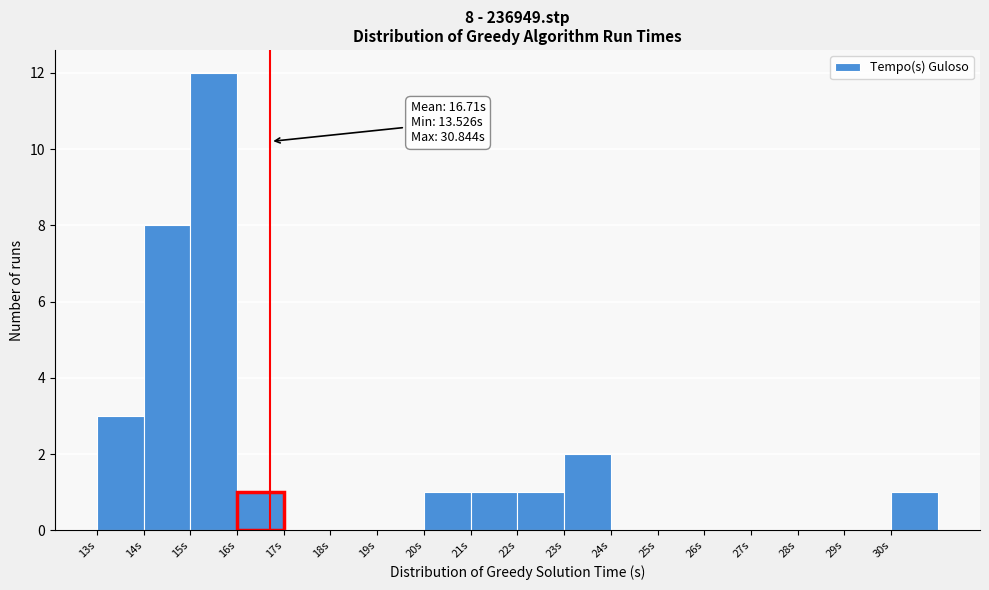

Which range on the x-axis has the tallest bar?

15 to 16